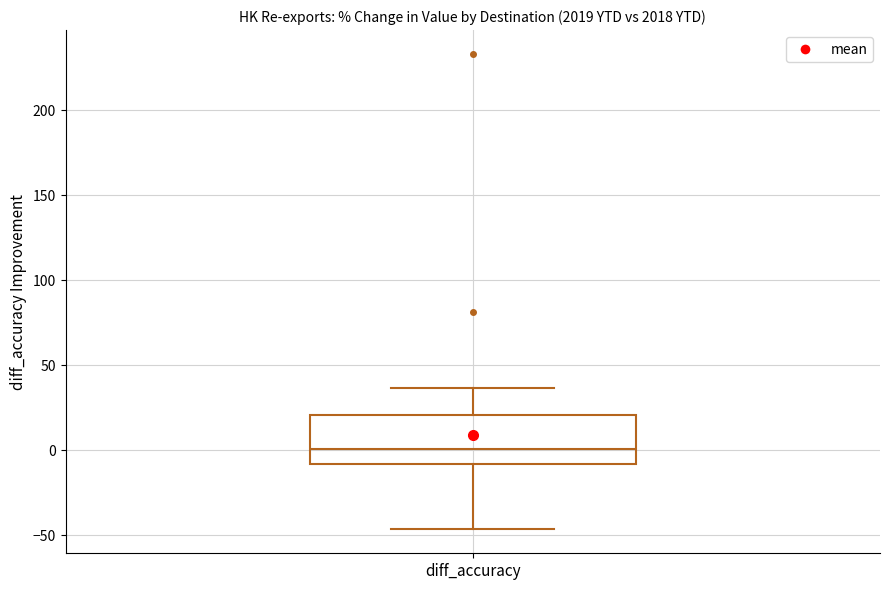

Where does the median line of the box for diff_accuracy sit on the y-axis? The values are not printed on the chart, so give them approximately, as read against the axis.

0